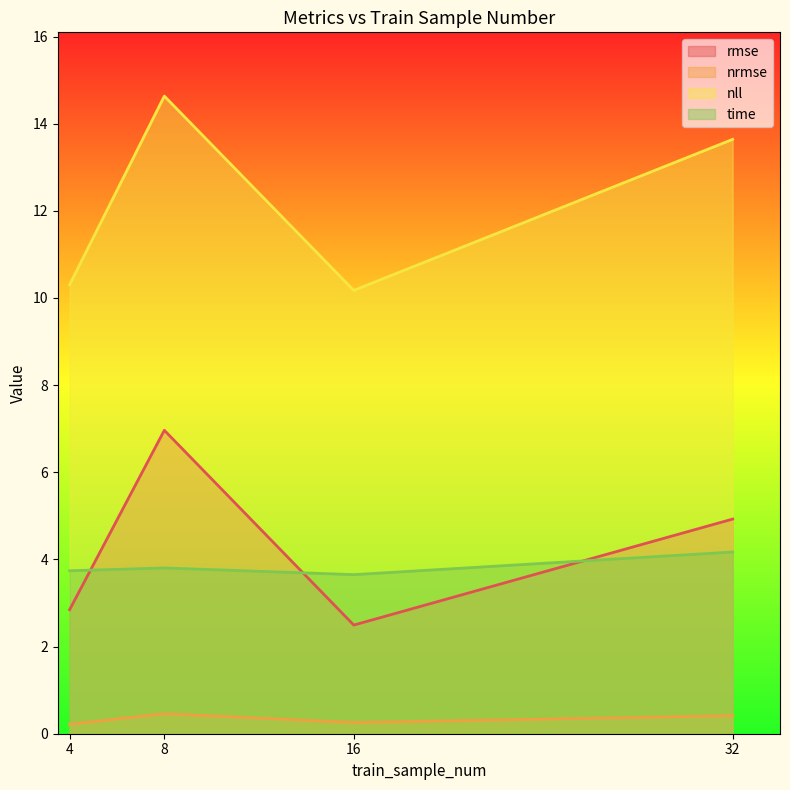

Reading right to left, extract all data points from this chart.

rmse: 32=4.9	16=2.5	8=7.0	4=2.8
nrmse: 32=0.4	16=0.3	8=0.5	4=0.2
nll: 32=13.6	16=10.2	8=14.6	4=10.3
time: 32=4.2	16=3.7	8=3.8	4=3.7